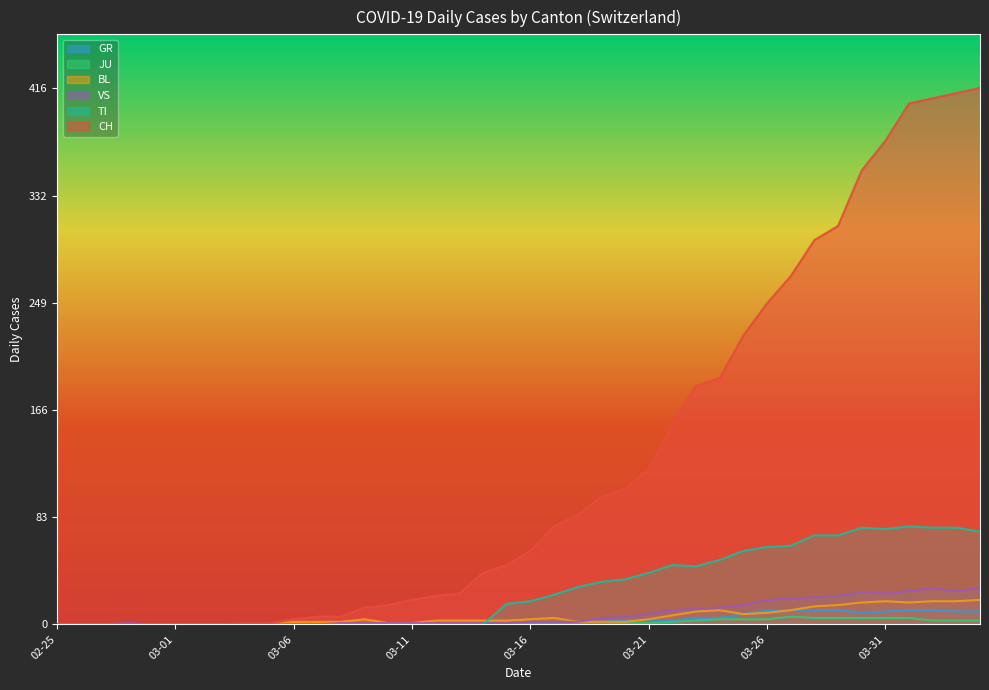

Which label corresponds to the largest value in the chart?

2020-04-04